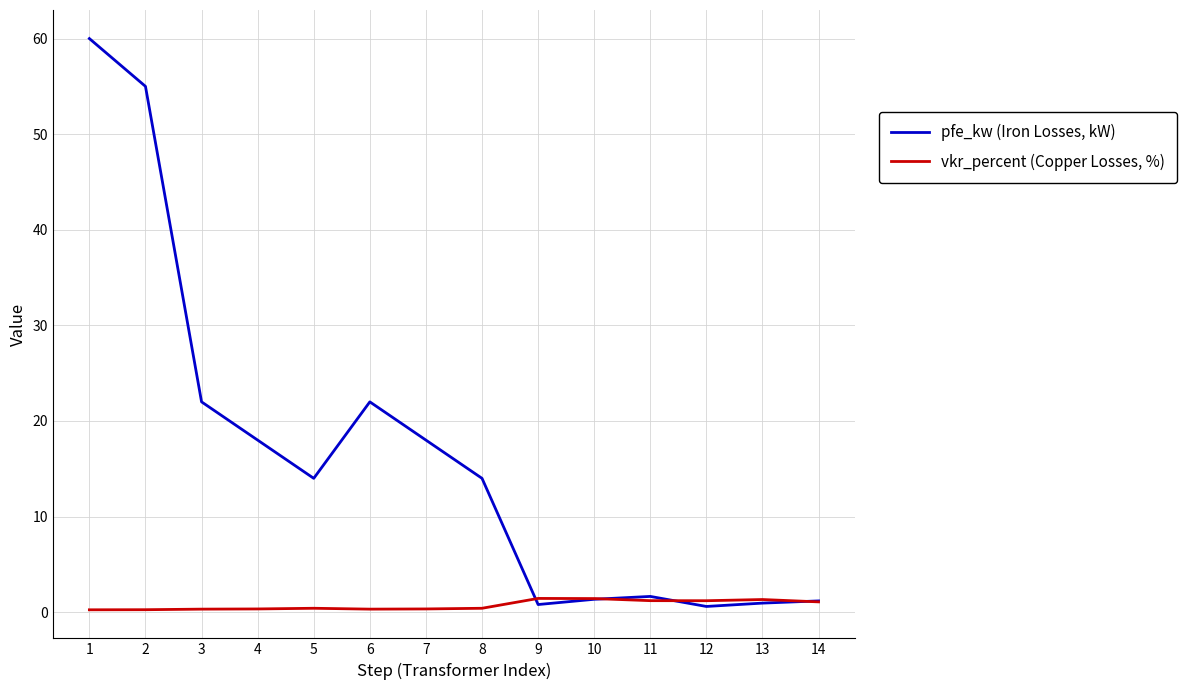

What is the difference between the pfe_kw (Iron Losses, kW) values at 9 and 5?

13.2